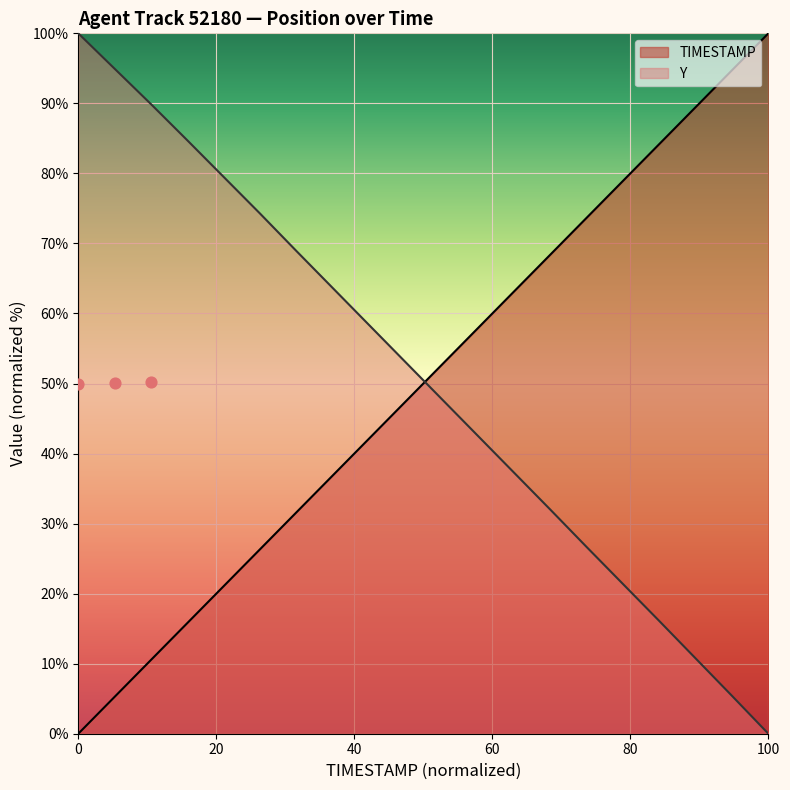

Which series has the largest Y range (max minus min)?

TIMESTAMP